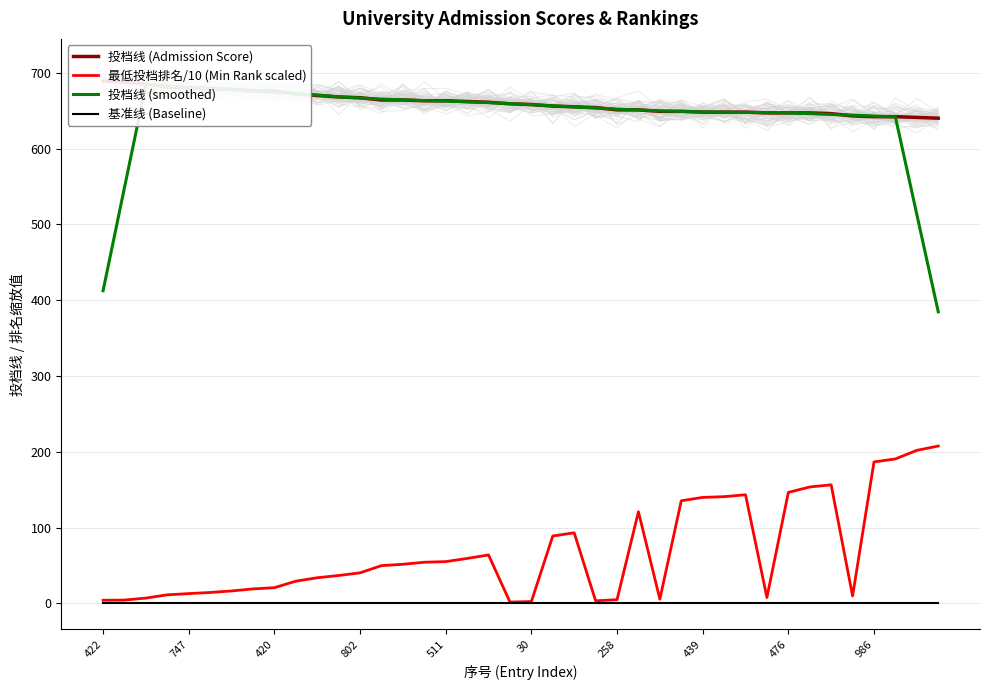

Reading right to left, list all the values displayed in this chart.

投档线 (Admission Score): 640.0	641.0	642.0	642.0	643.0	646.0	647.0	647.0	647.0	648.0	648.0	648.0	649.0	649.0	651.0	651.0	654.0	655.0	656.0	658.0	659.0	661.0	662.0	663.0	663.0	664.0	664.0	667.0	668.0	670.0	672.0	676.0	676.0	678.0	679.0	680.0	681.0	685.0	688.0	689.0
最低投档排名/10 (Min Rank scaled): 207.5	201.8	190.5	186.5	9.7	156.3	153.5	146.3	7.7	143.2	140.7	139.7	135.3	5.5	120.8	4.8	3.3	93.0	88.8	2.3	1.7	63.8	59.2	55.0	54.2	51.5	49.7	40.2	36.7	33.7	29.2	20.6	19.0	16.3	14.3	12.8	11.2	6.9	4.3	4.0
投档线 (smoothed): 384.6	513.0	641.6	642.8	644.0	645.0	646.0	647.0	647.4	647.6	648.0	648.4	649.0	649.6	650.8	652.0	653.4	654.8	656.4	657.8	659.2	660.6	661.6	662.6	663.2	664.2	665.2	666.6	668.2	670.6	672.4	674.4	676.2	677.8	678.8	680.6	682.6	684.6	548.6	412.4
基准线 (Baseline): 1.0	1.0	1.0	1.0	1.0	1.0	1.0	1.0	1.0	1.0	1.0	1.0	1.0	1.0	1.0	1.0	1.0	1.0	1.0	1.0	1.0	1.0	1.0	1.0	1.0	1.0	1.0	1.0	1.0	1.0	1.0	1.0	1.0	1.0	1.0	1.0	1.0	1.0	1.0	1.0